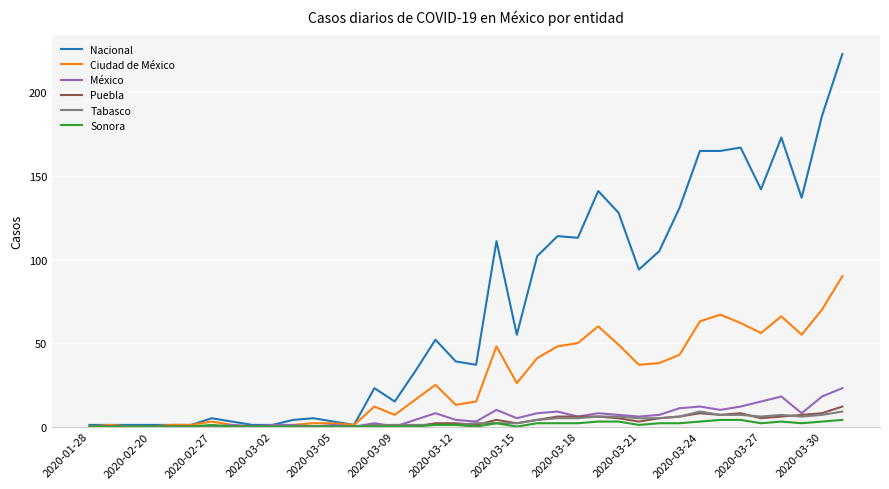

What is the difference between the second highest and minimum values in the Sonora series?

4